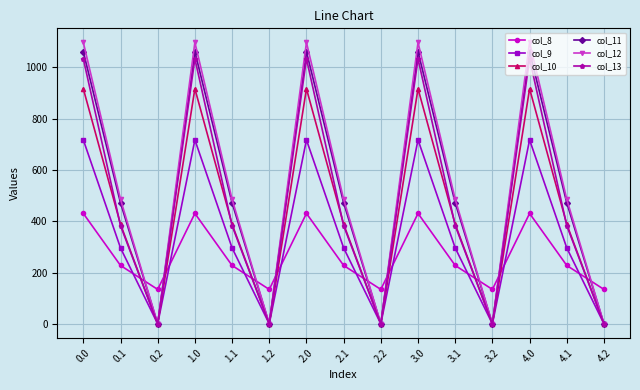

What is the label of the 13th point from the right?

0.2